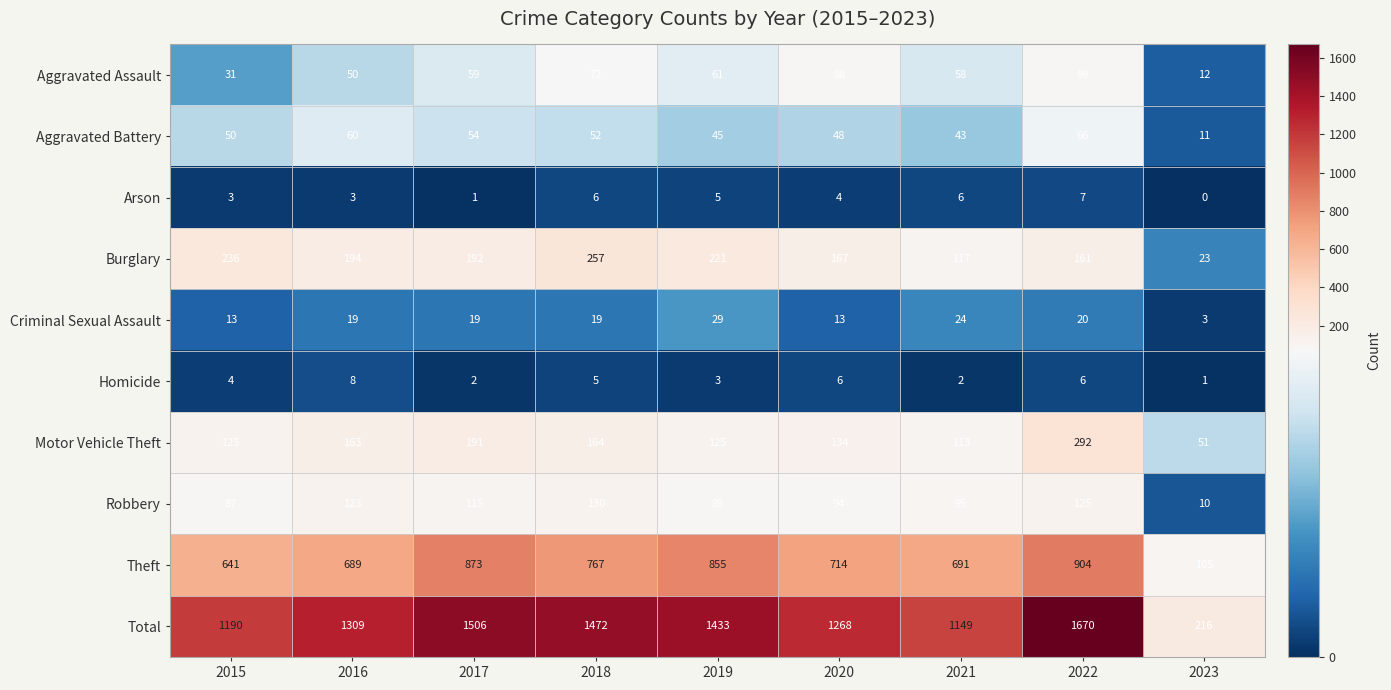

Which series has the largest range (max minus min)?

Total